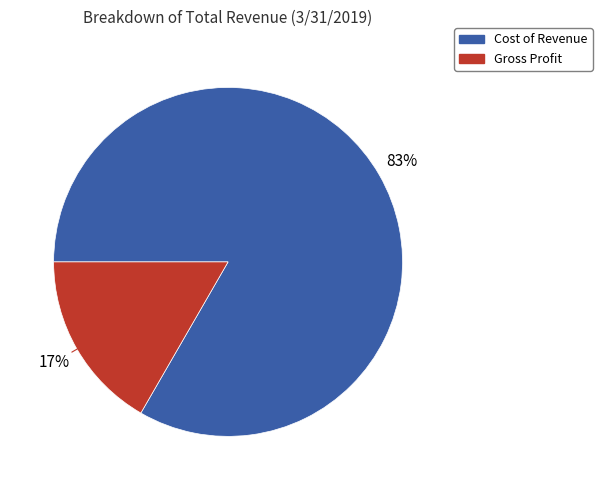

Is it true that Gross Profit is 11% of the pie?

False